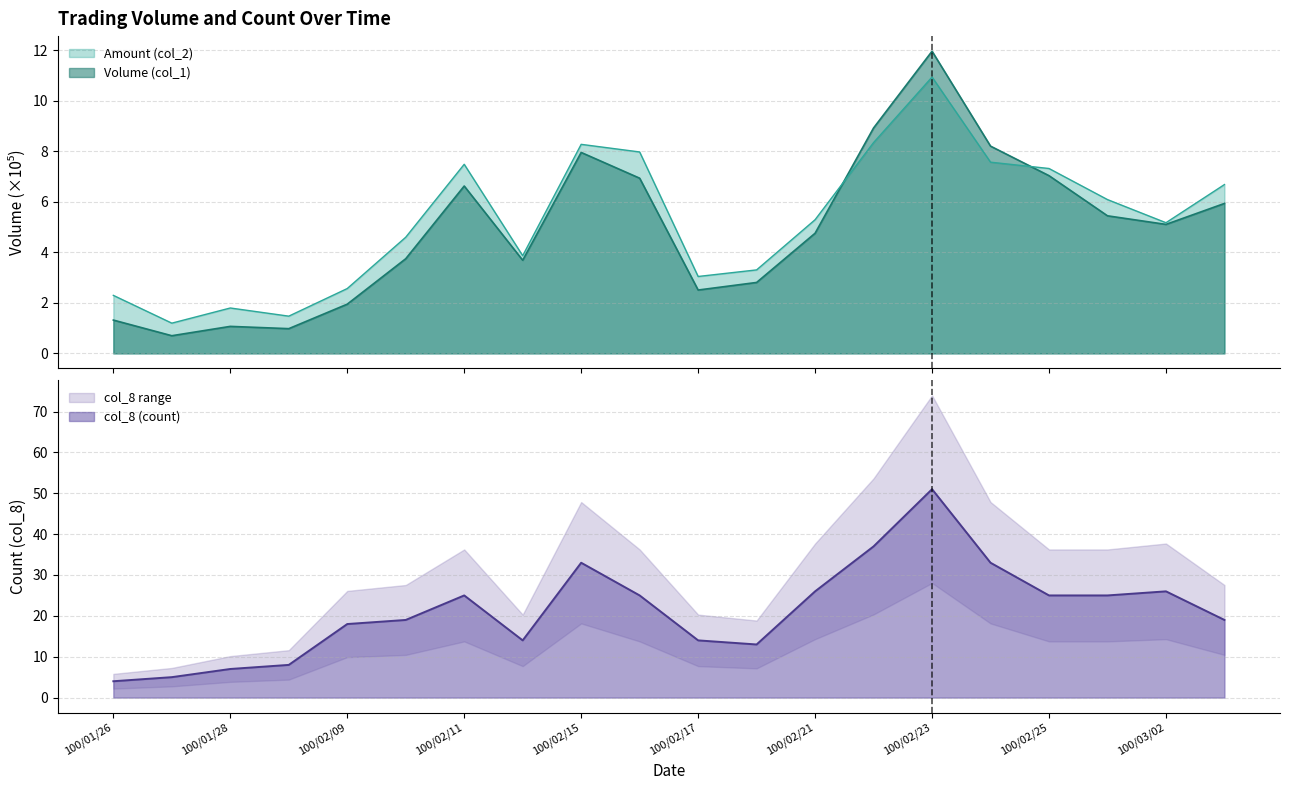

What is the difference between the Amount (col_2) values at 100/02/10 and 100/02/22?

3.7